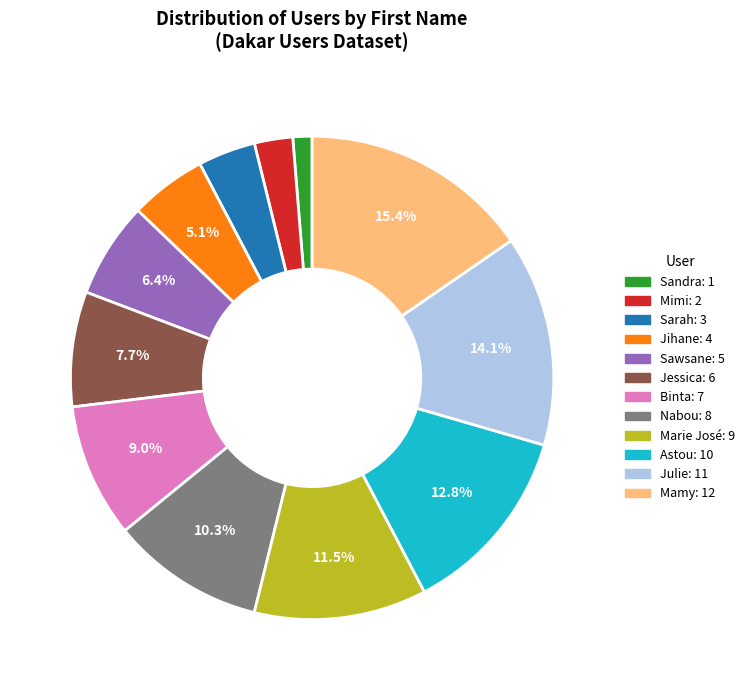

Which category has the biggest portion of the pie?

Mamy